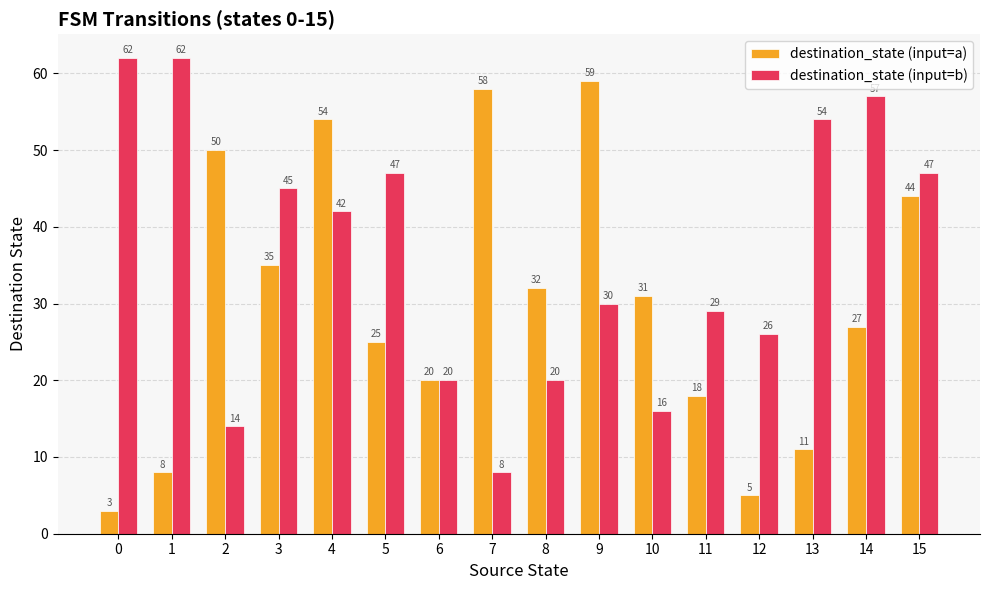

Which series has the largest range (max minus min)?

destination_state (input=a)